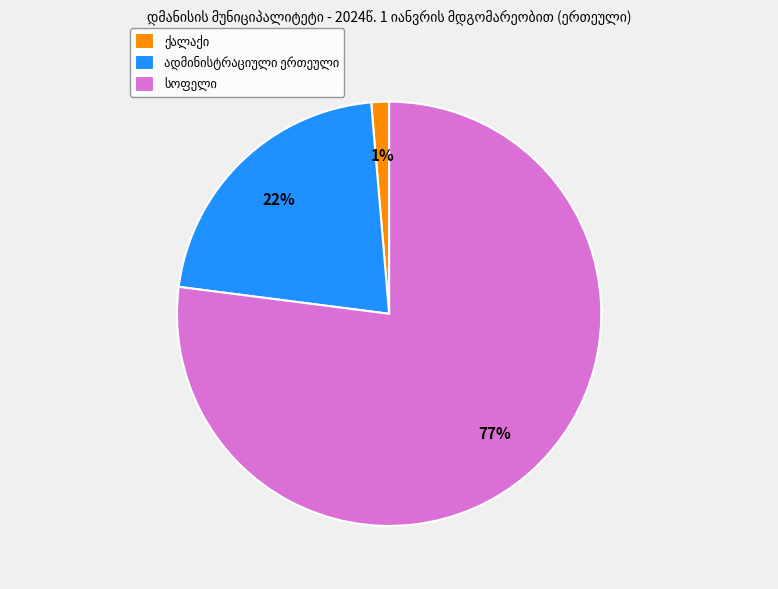

Is there any slice that represents more than half of the pie?

Yes